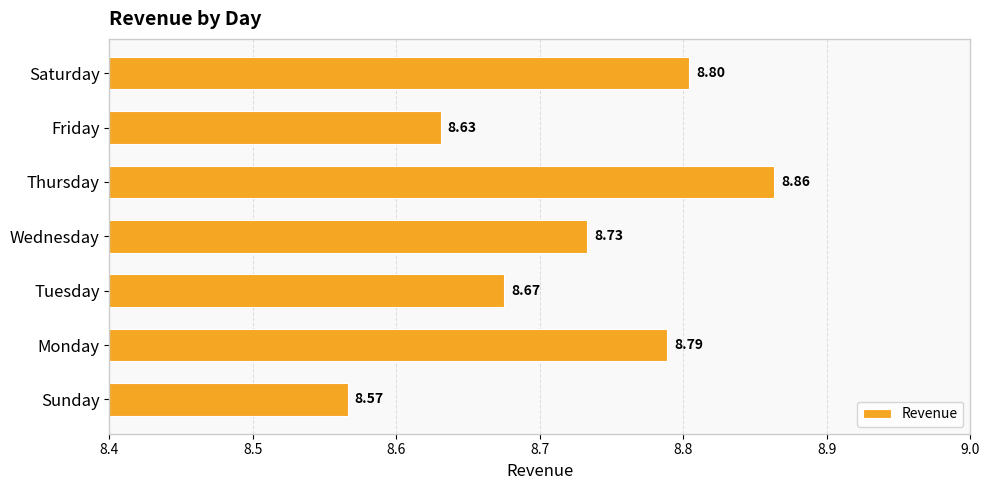

What is the difference between the maximum and minimum values?

0.3